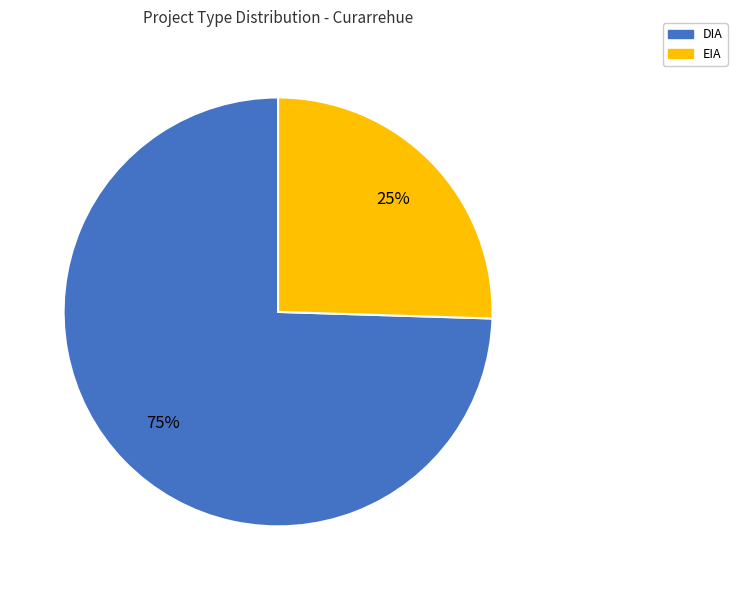

Count the number of slices in the pie.

2